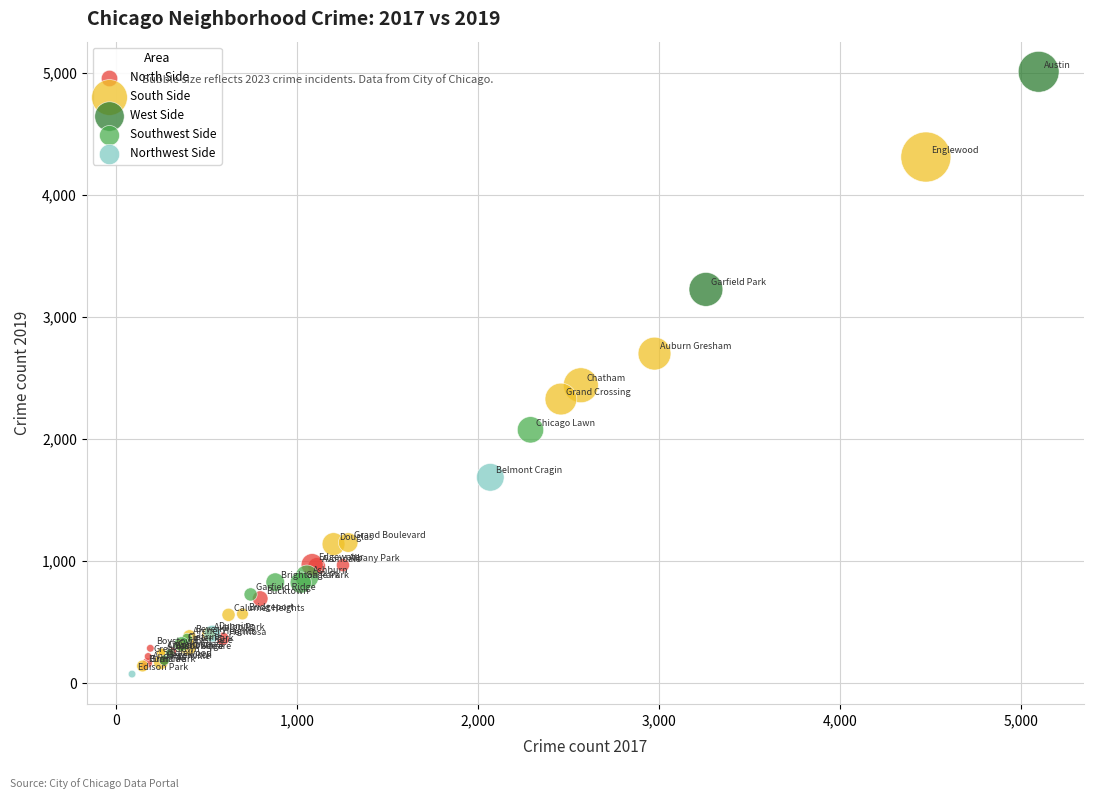

What are all the series names shown in the legend?

North Side, South Side, West Side, Southwest Side, Northwest Side